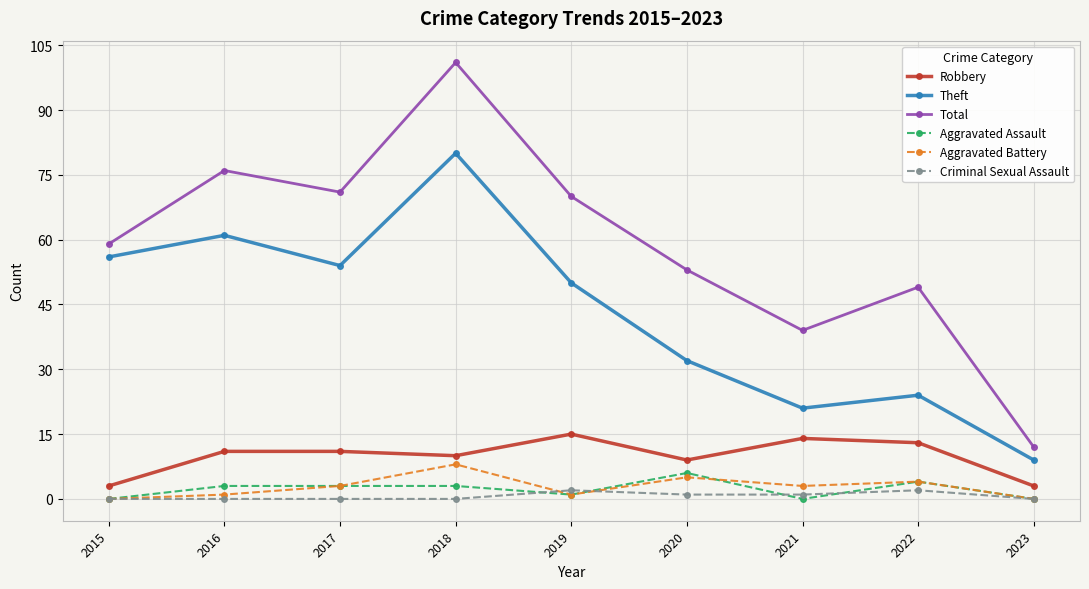

List the labels in order of Theft value, smallest first.

2023, 2021, 2022, 2020, 2019, 2017, 2015, 2016, 2018